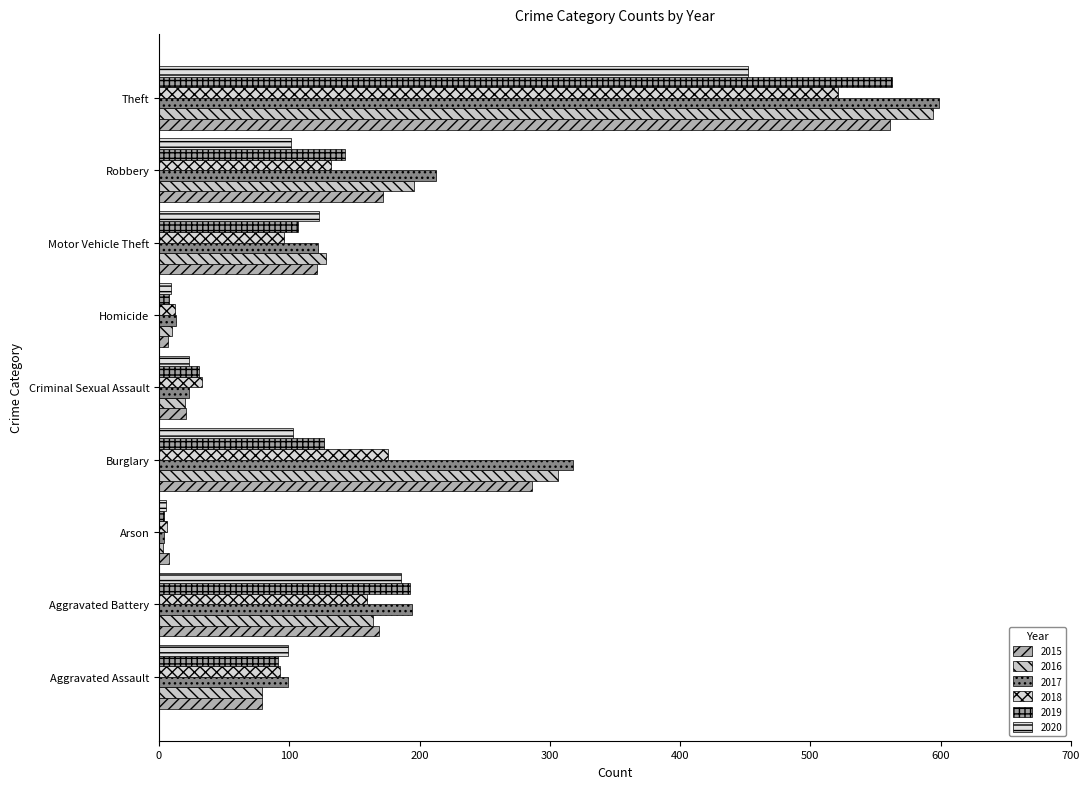

The value of 2020 at Aggravated Battery is 186. True or false?

True